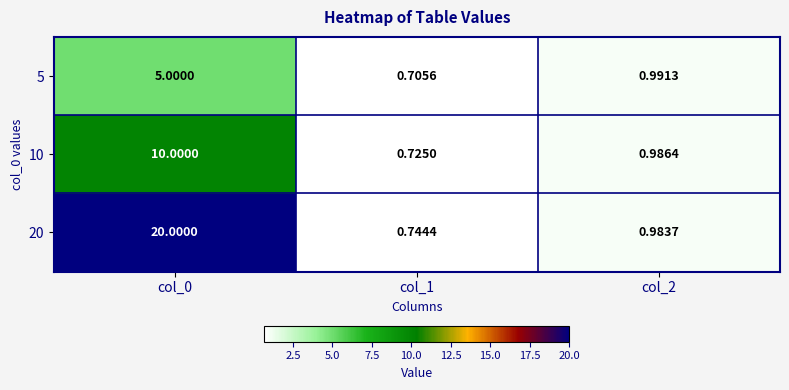

Is the value of 5 at col_2 greater than the value of 20 at col_0?

No